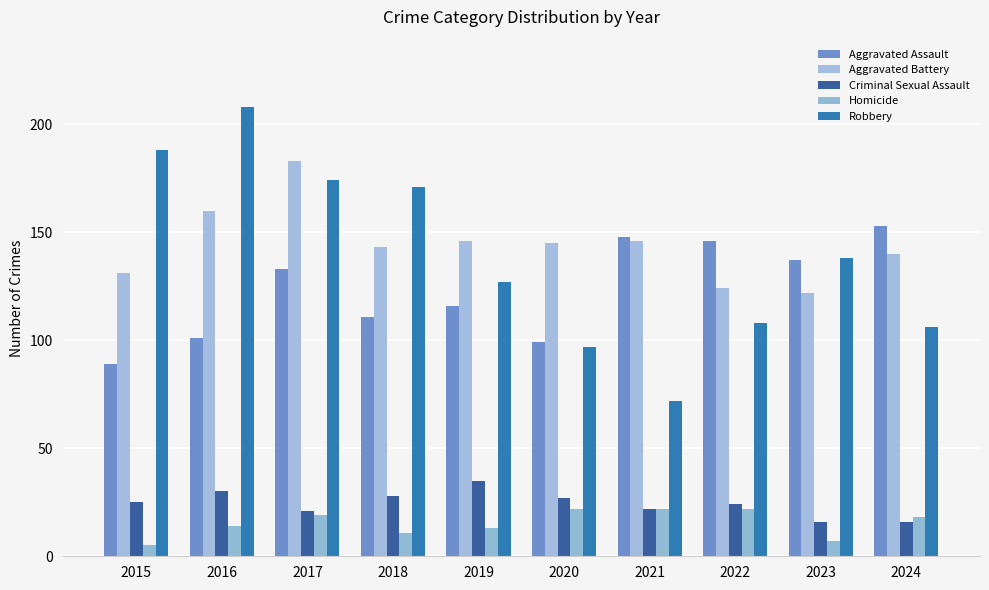

Rank the series at 2015 from highest to lowest value.

Robbery, Aggravated Battery, Aggravated Assault, Criminal Sexual Assault, Homicide